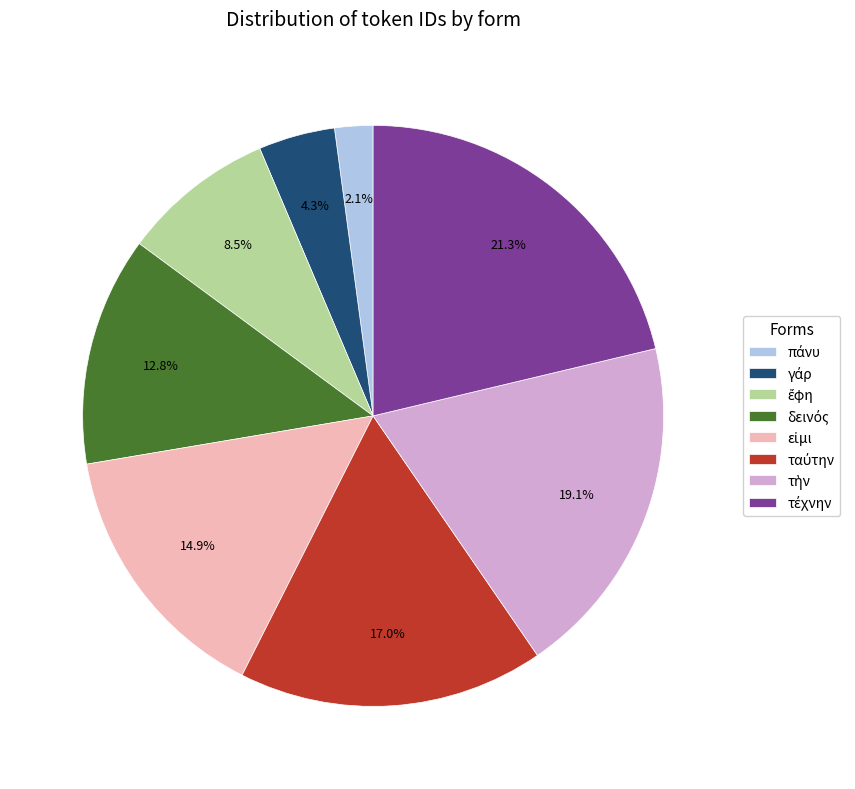

Does any single category account for the majority?

No